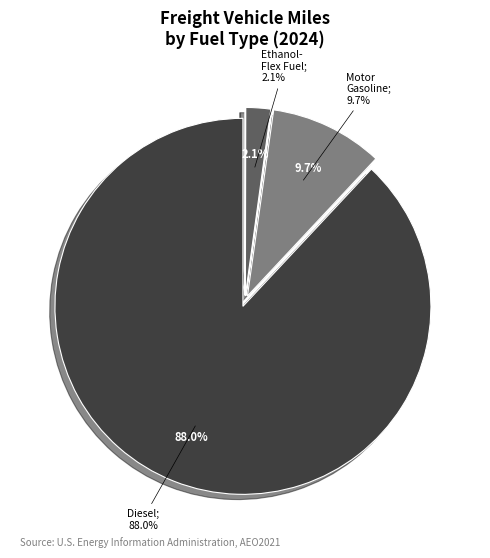

Which category has the biggest portion of the pie?

Diesel